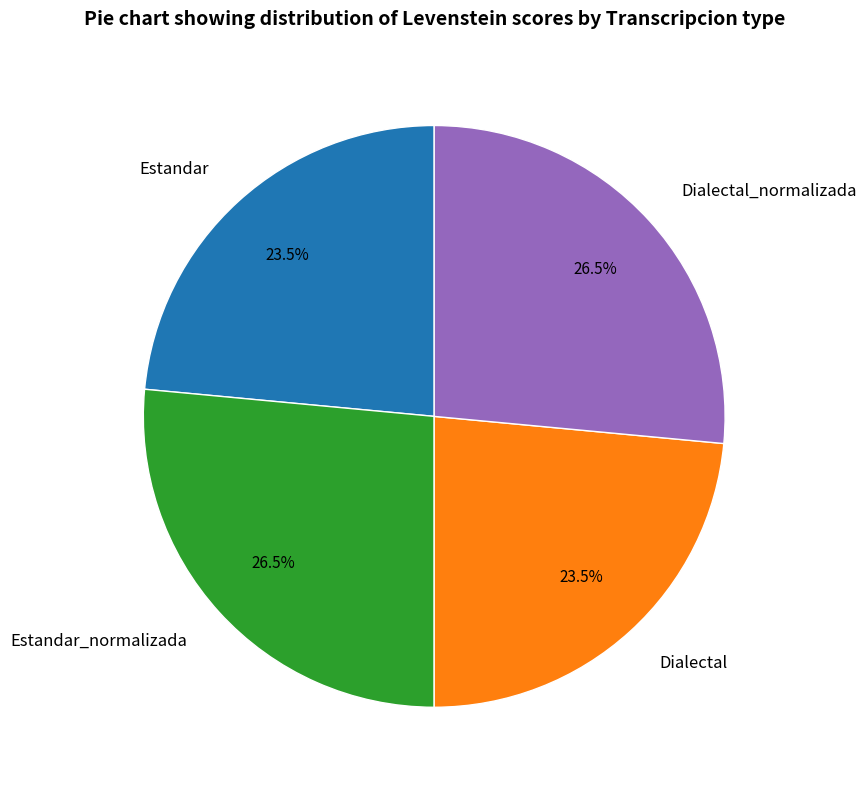

Does Estandar_normalizada represent more than half of the total?

No